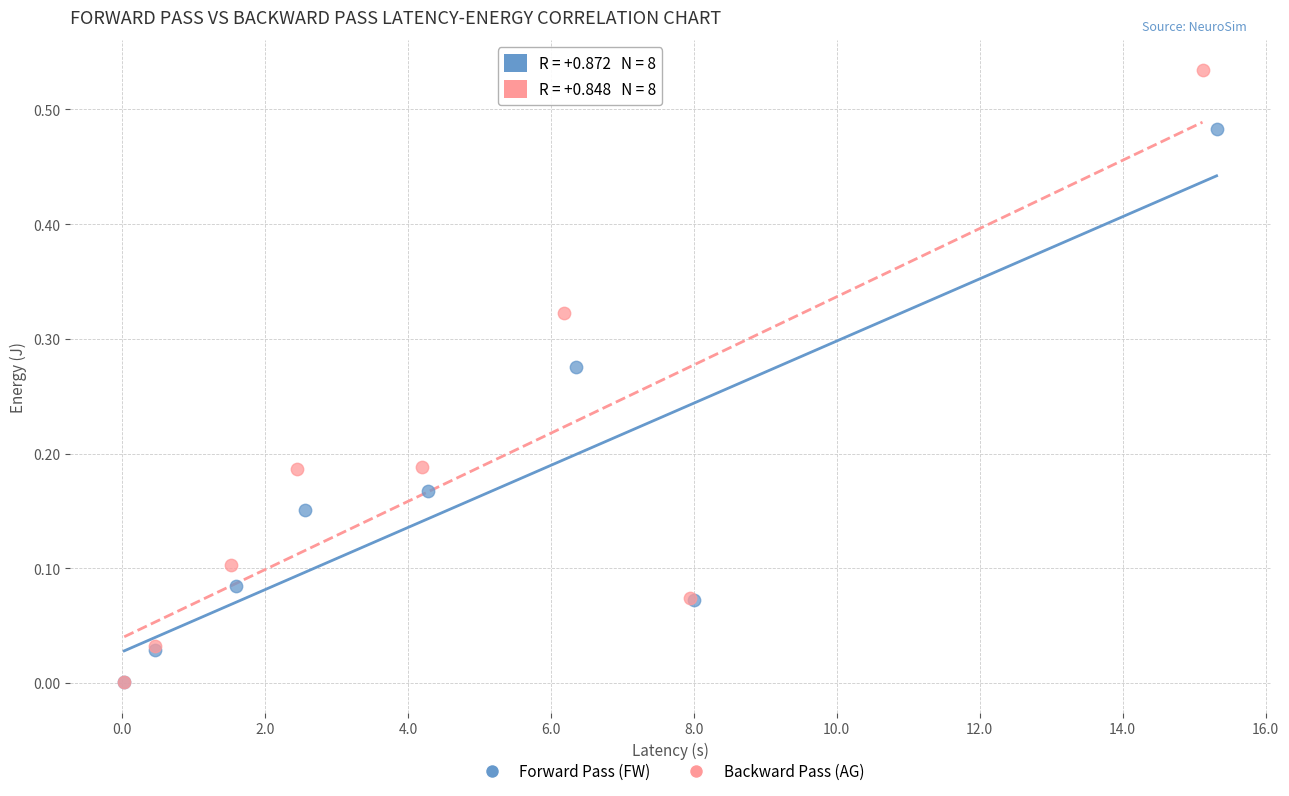

Which series reaches the maximum Y coordinate?

Backward Pass (AG)